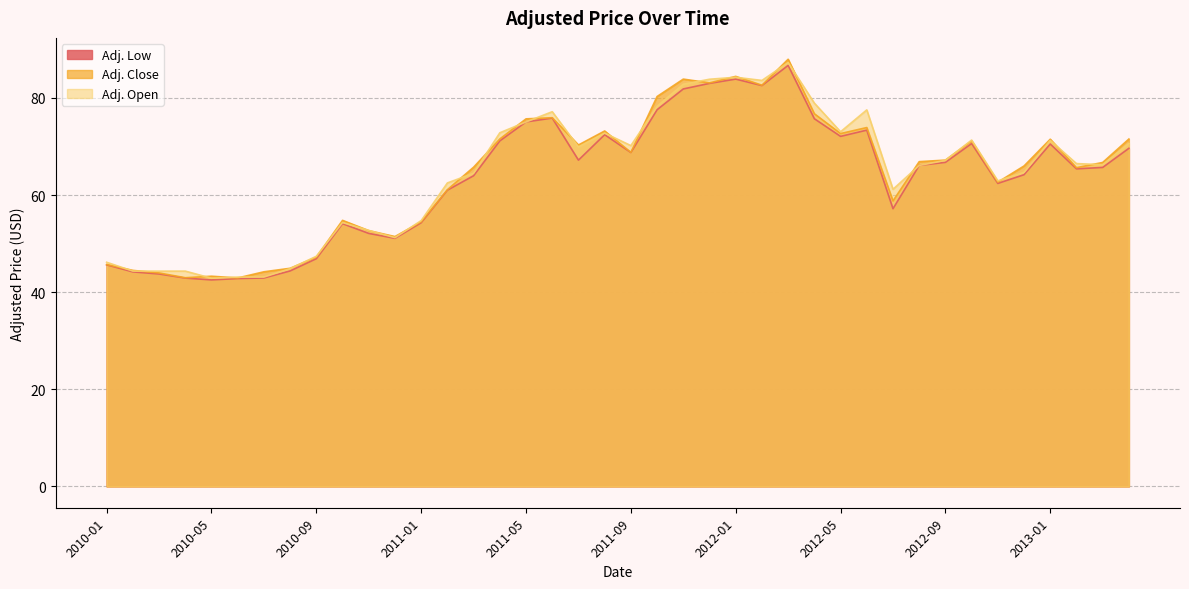

Where is Adj. Low nearest to the value 64?

2011-03